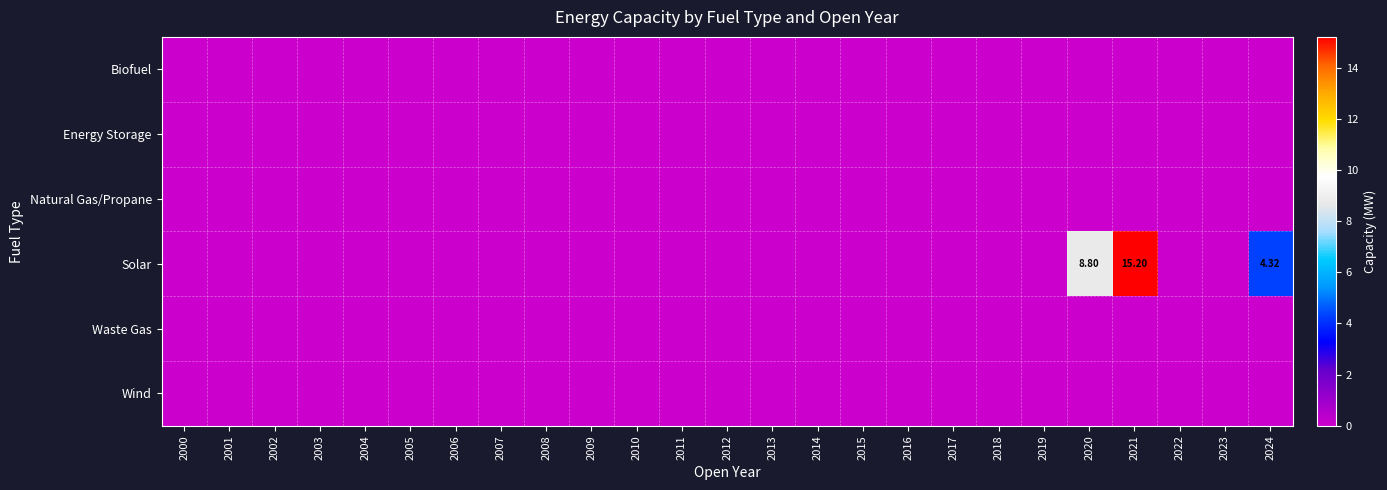

At which label is Energy Storage closest to 0?

2000